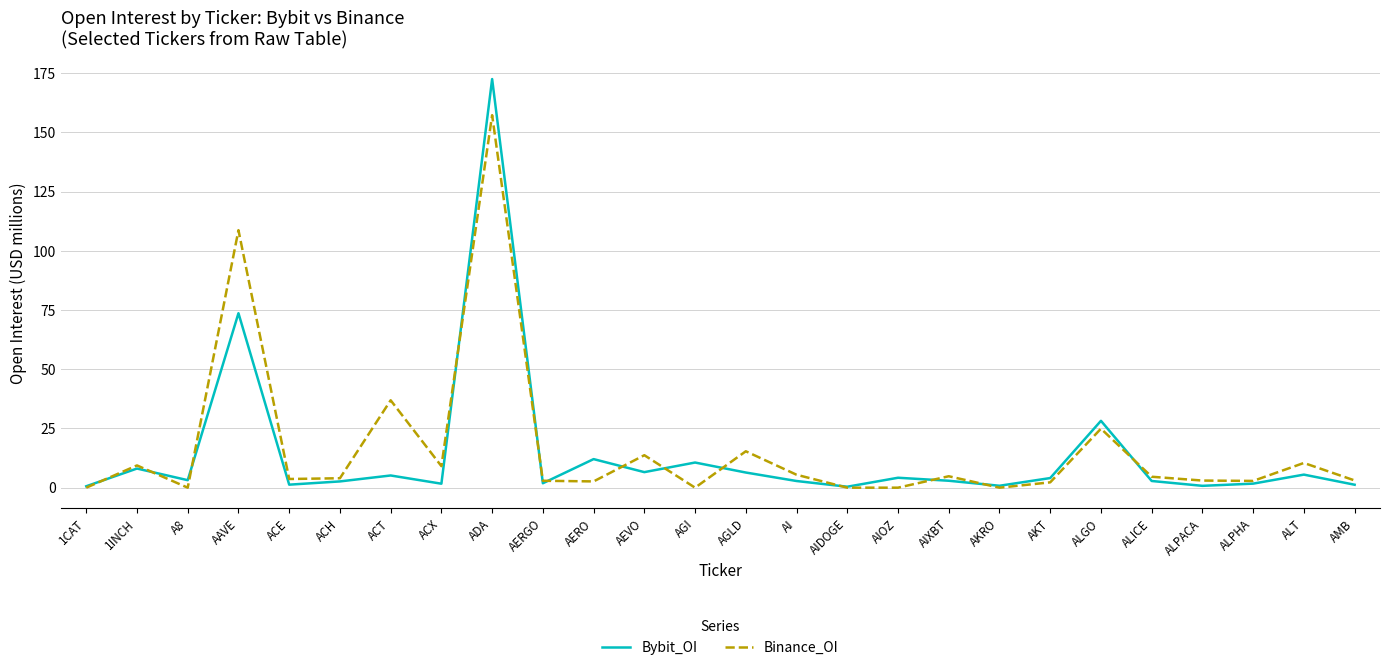

In Binance_OI, how many points are higher than both neighbors (excluding endpoints)?

9